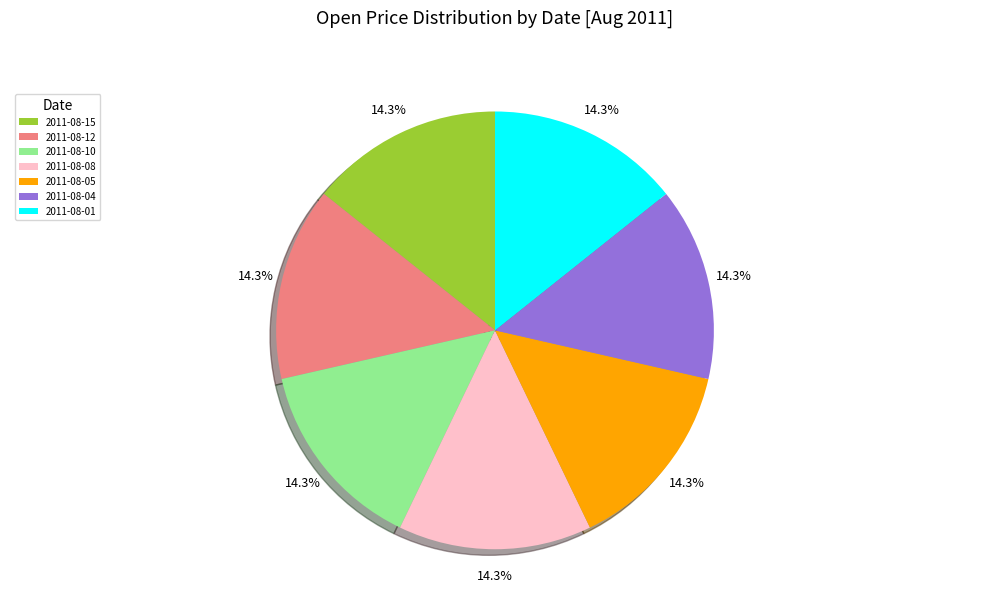

To the nearest percent, what is the average slice percentage?

14%